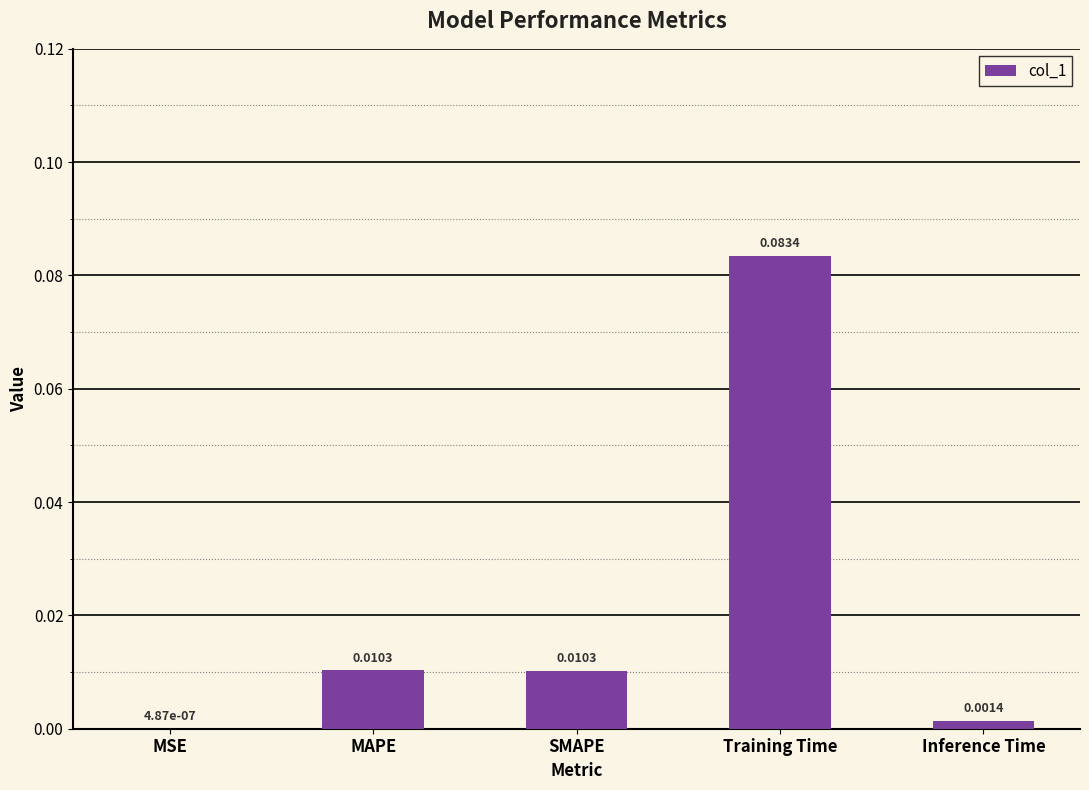

Which category has the highest value across all series?

Training Time